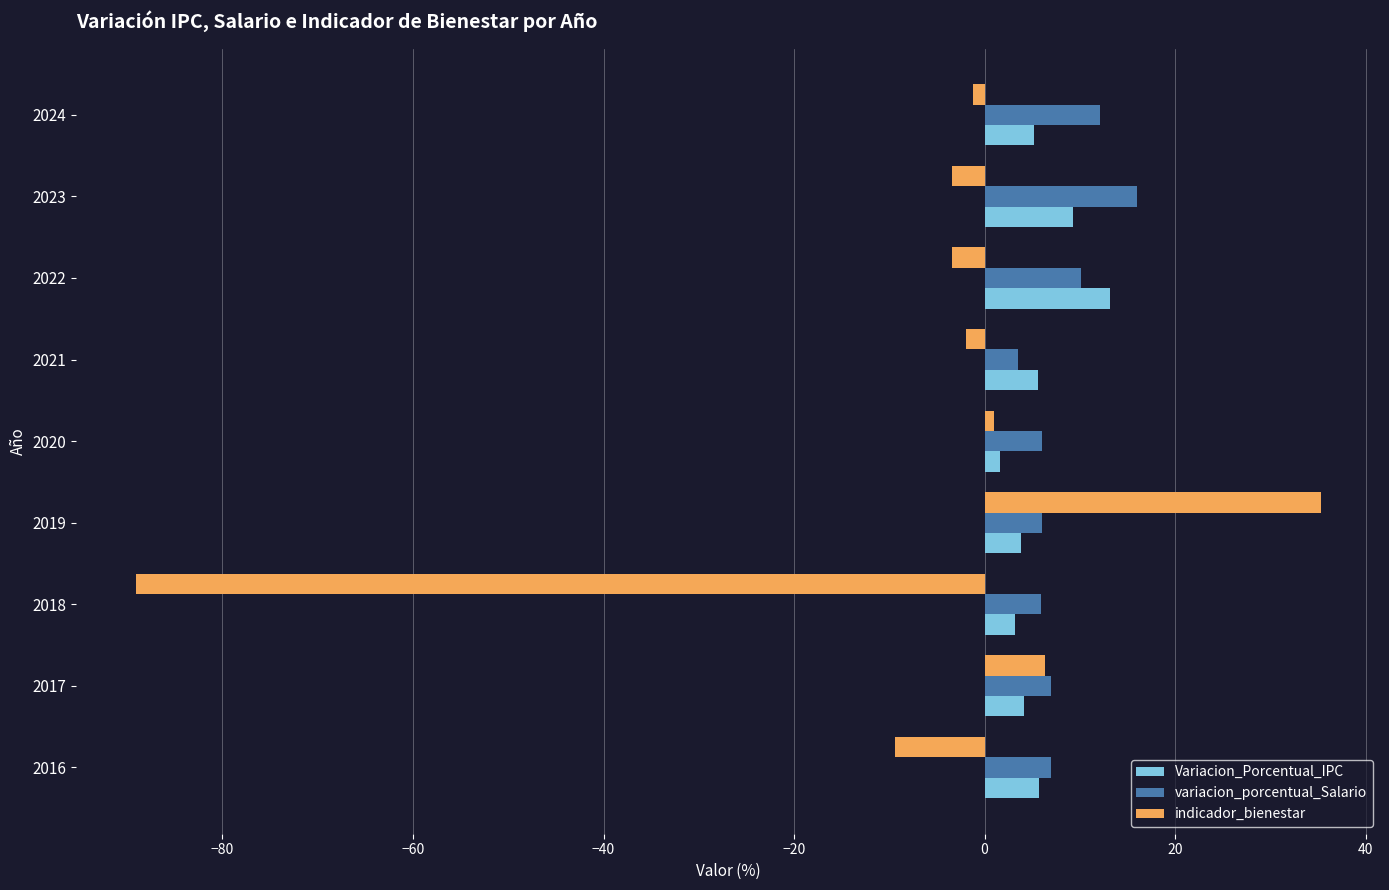

What is the average value of the Variacion_Porcentual_IPC series?

5.7